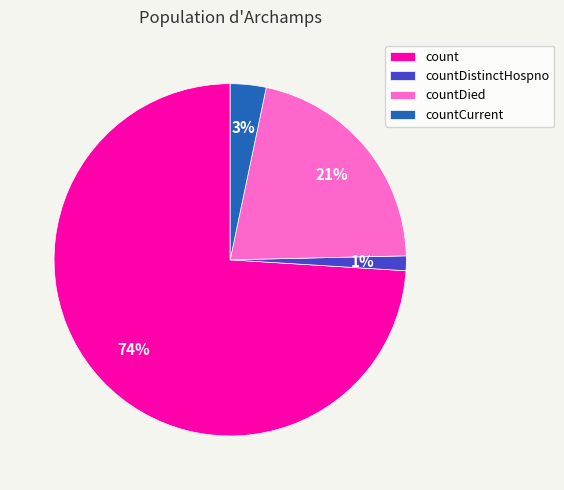

Which slice is the largest?

count